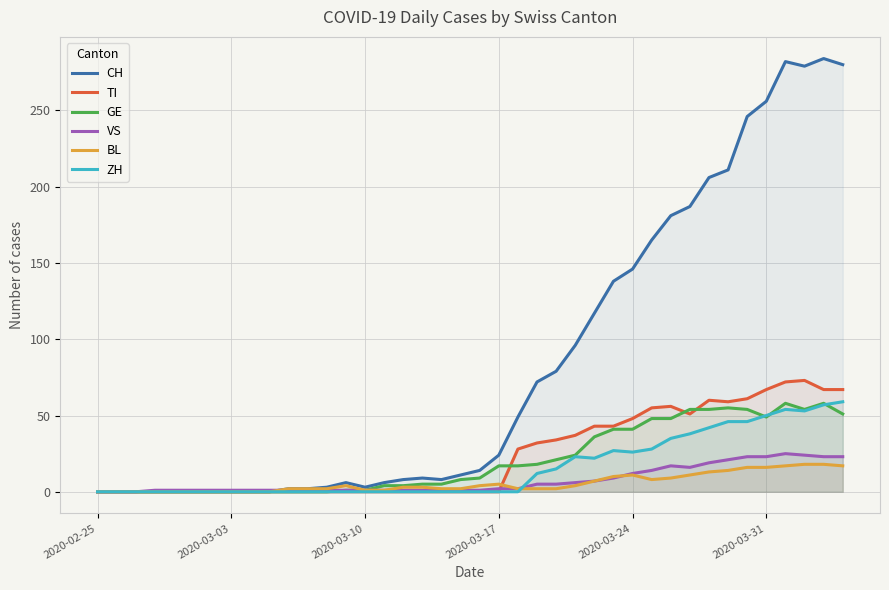

In BL, how many points are higher than both neighbors (excluding endpoints)?

3